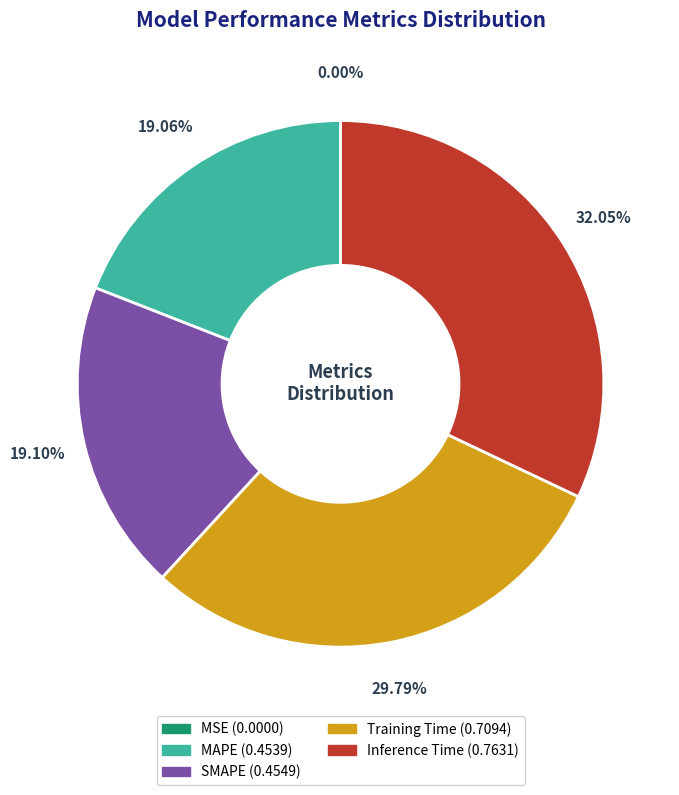

The SMAPE slice represents 19% of the pie. True or false?

True